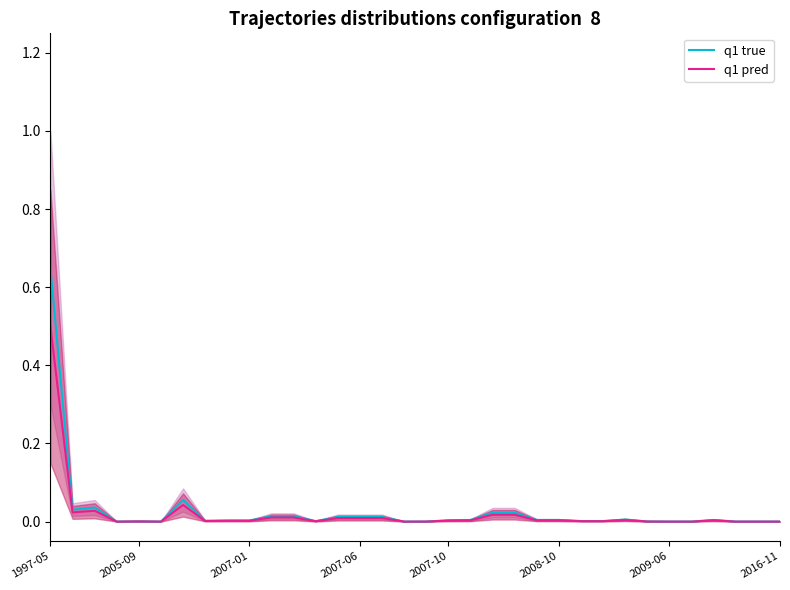

The value of q1 pred at 2016-11 is 0.0. True or false?

True